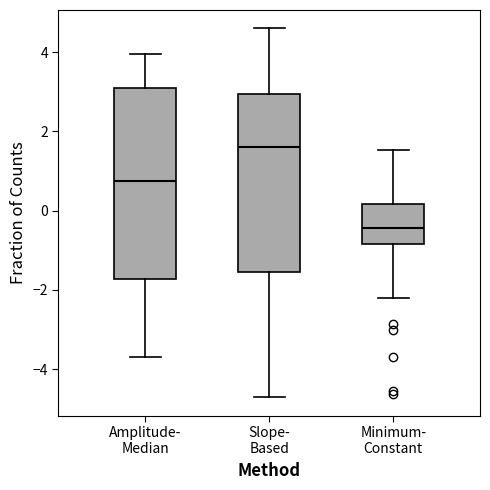

Reading left to right, transcribe this box plot: for each box, give where its median line is, the range the box spans, and where its two whiskers end, as read against the y-axis. The values are not printed on the chart, so give them approximately, as read against the axis.

Amplitude- Median: median 0.8, box -1.8 to 3.0, whiskers -3.6 to 4.0
Slope- Based: median 1.6, box -1.6 to 3.0, whiskers -4.8 to 4.6
Minimum- Constant: median -0.4, box -0.8 to 0.2, whiskers -2.2 to 1.6